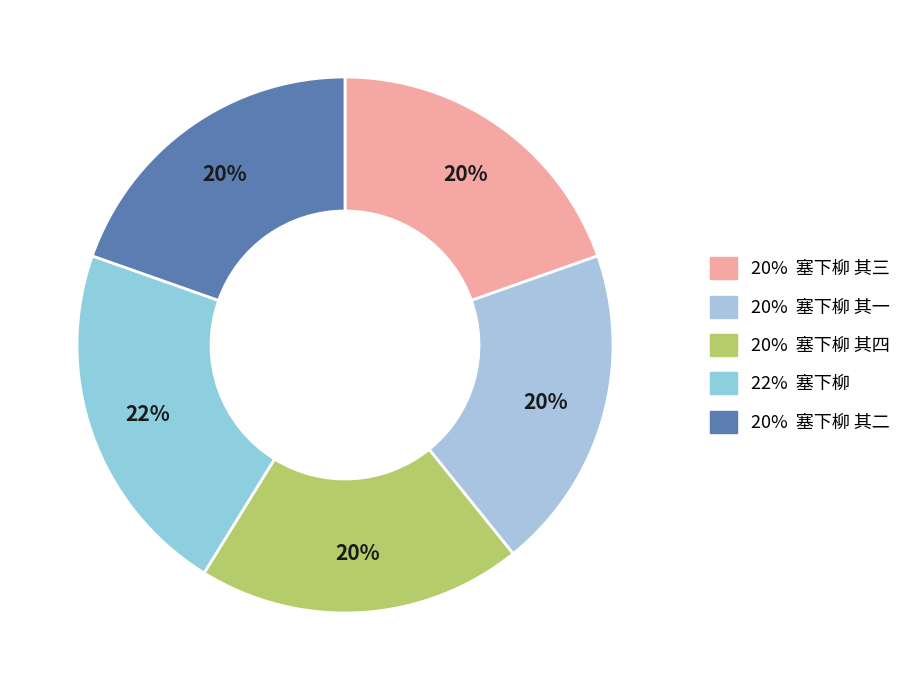

How many slices are in this pie chart?

5